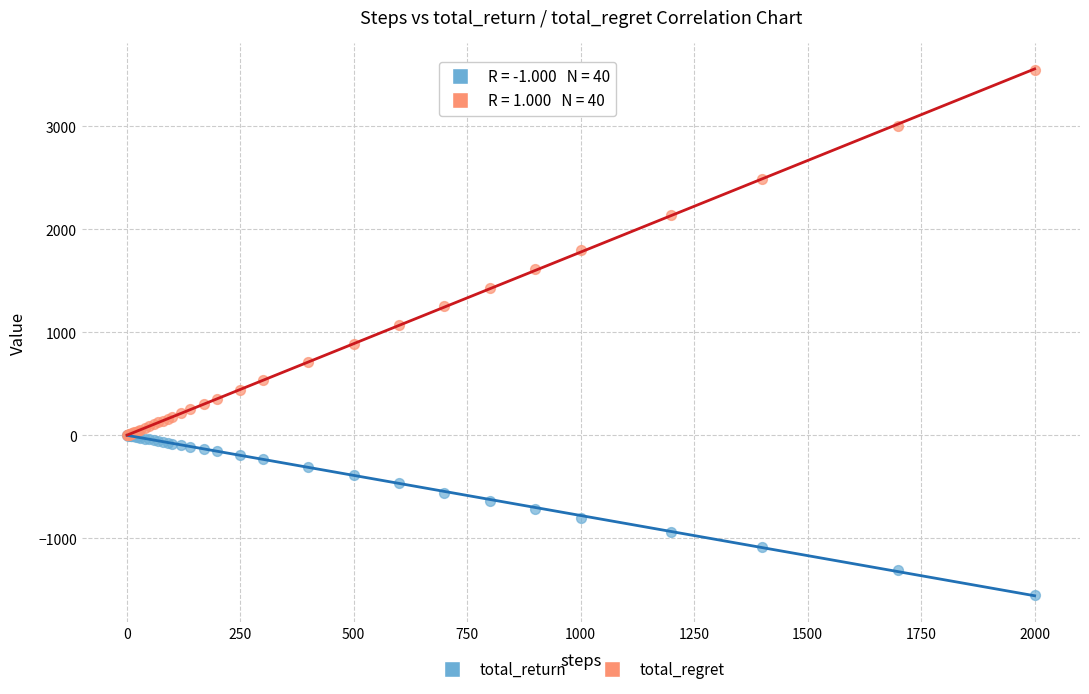

What are all the series names shown in the legend?

total_return, total_regret